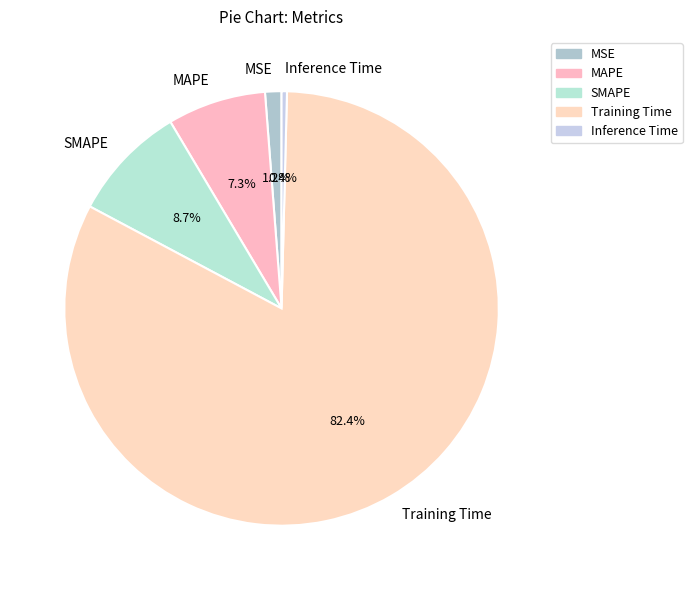

What percentage is the MSE slice, to the nearest percent?

1%